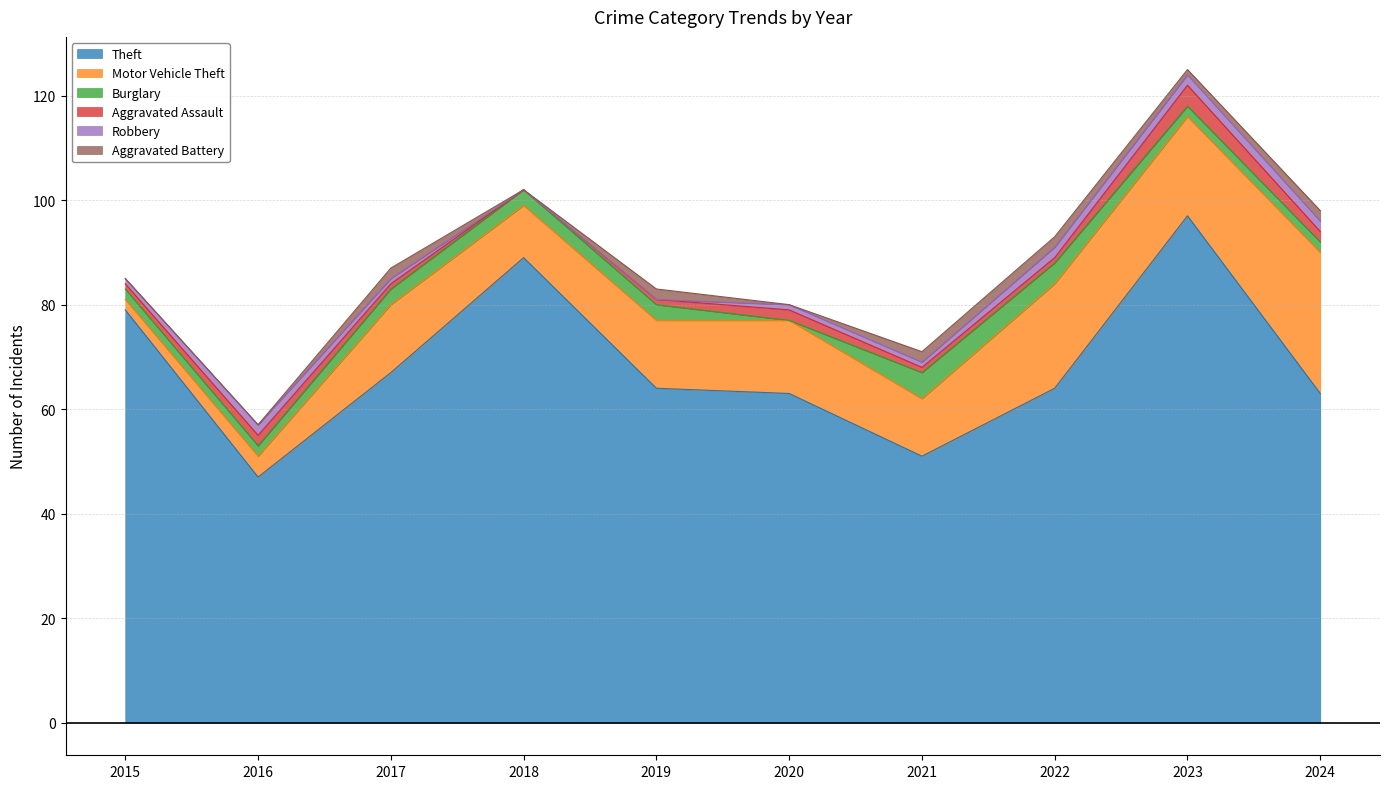

How many interior local peaks does the Robbery series have?

1